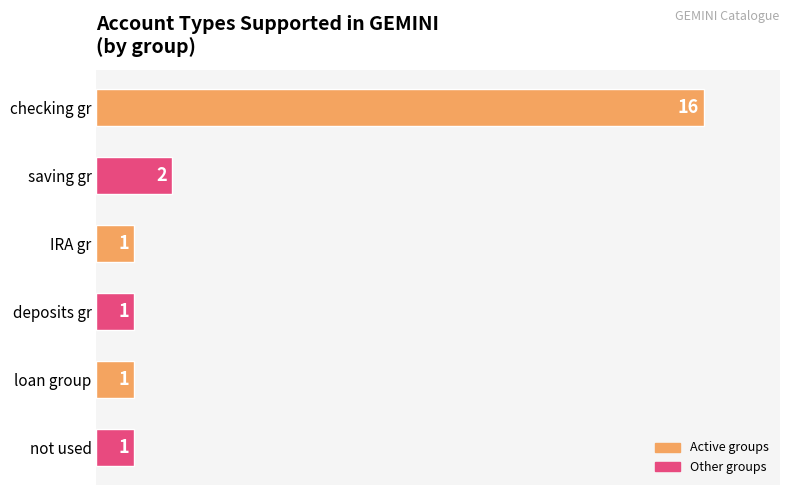

Does the chart contain any negative values?

No